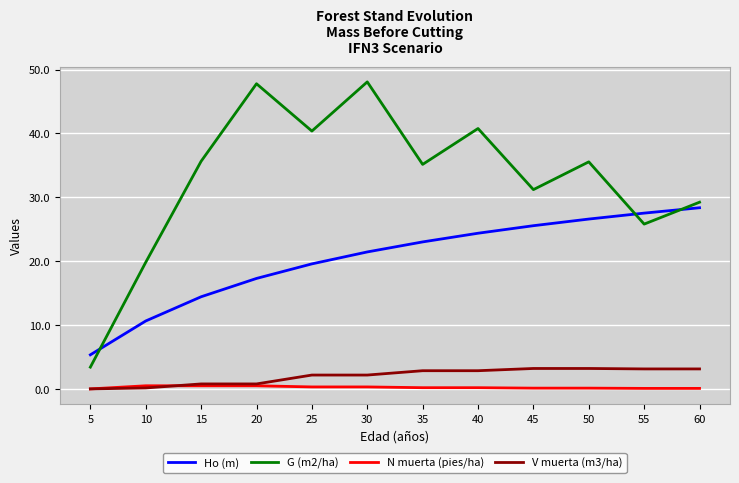

What is the difference between the N muerta (pies/ha) values at 25 and 60?

0.2